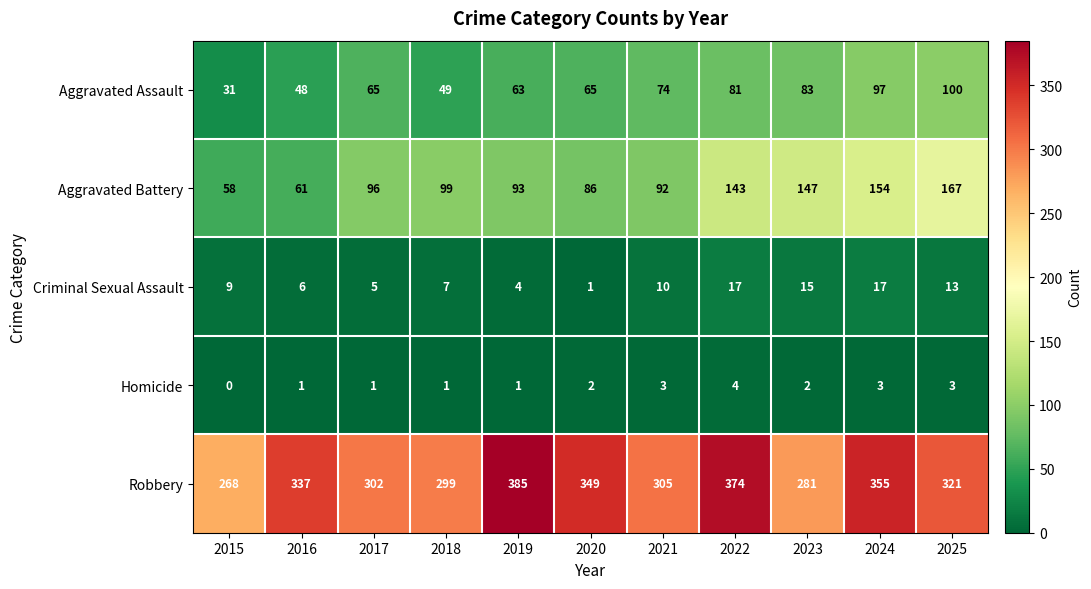

At which category does the chart reach its minimum across all series?

2015